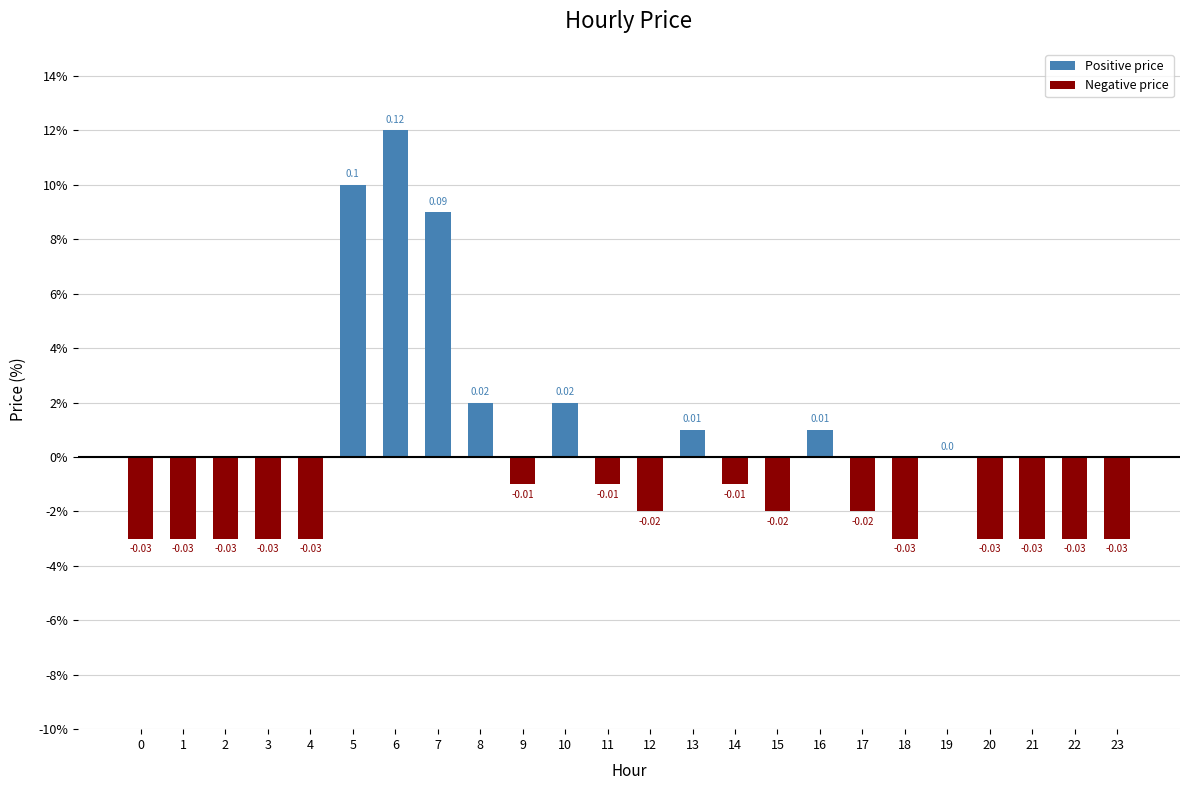

True or false: the data shows -0.0 at 3.

True